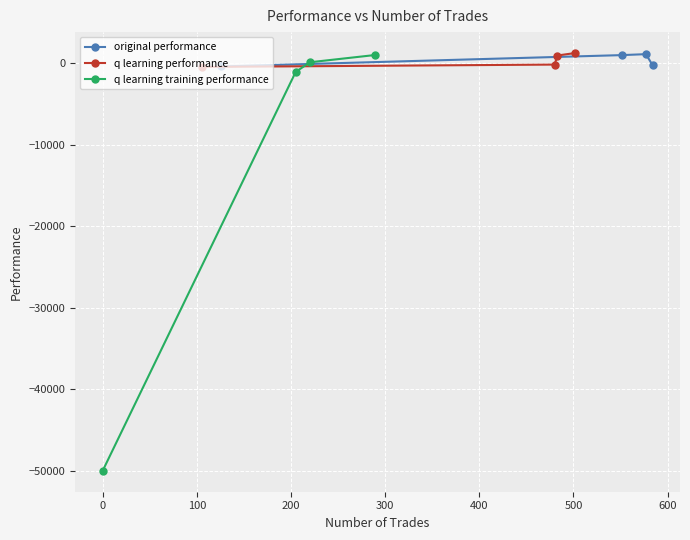

What is the maximum value for q learning training performance?

980.5